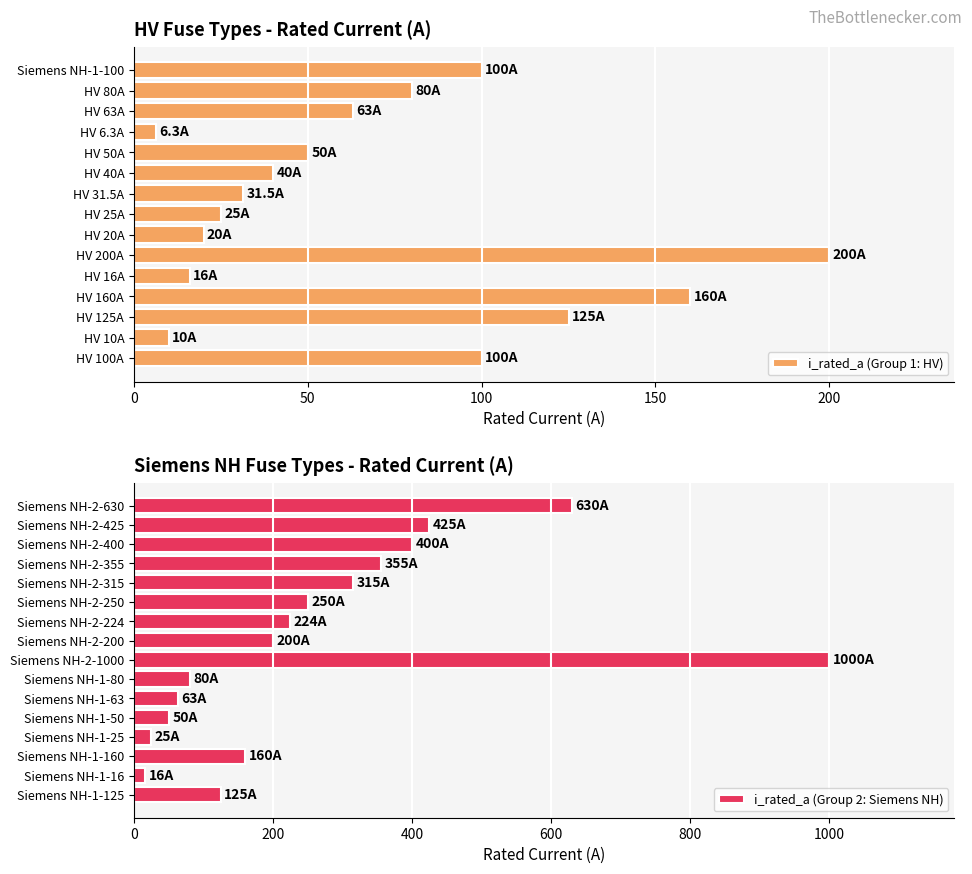

What is the change in value from HV 125A to Siemens NH-1-16?

-109.0